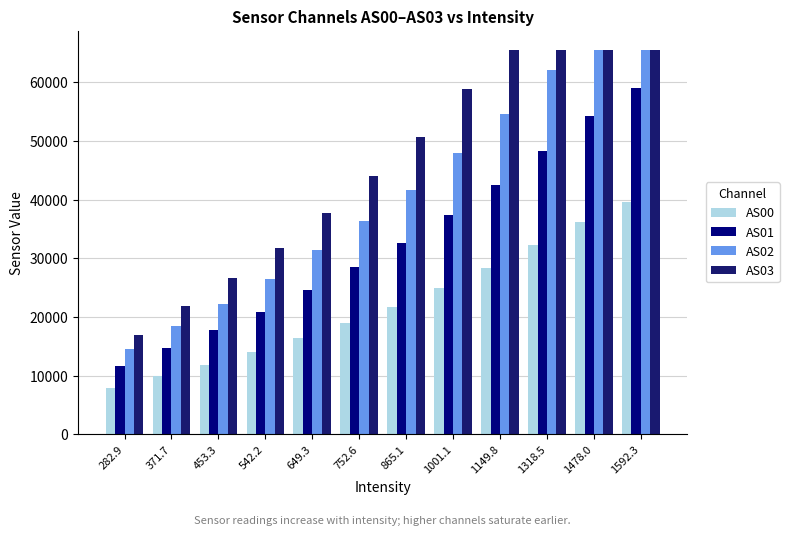

What is the label of the 6th bar from the right?

865.1